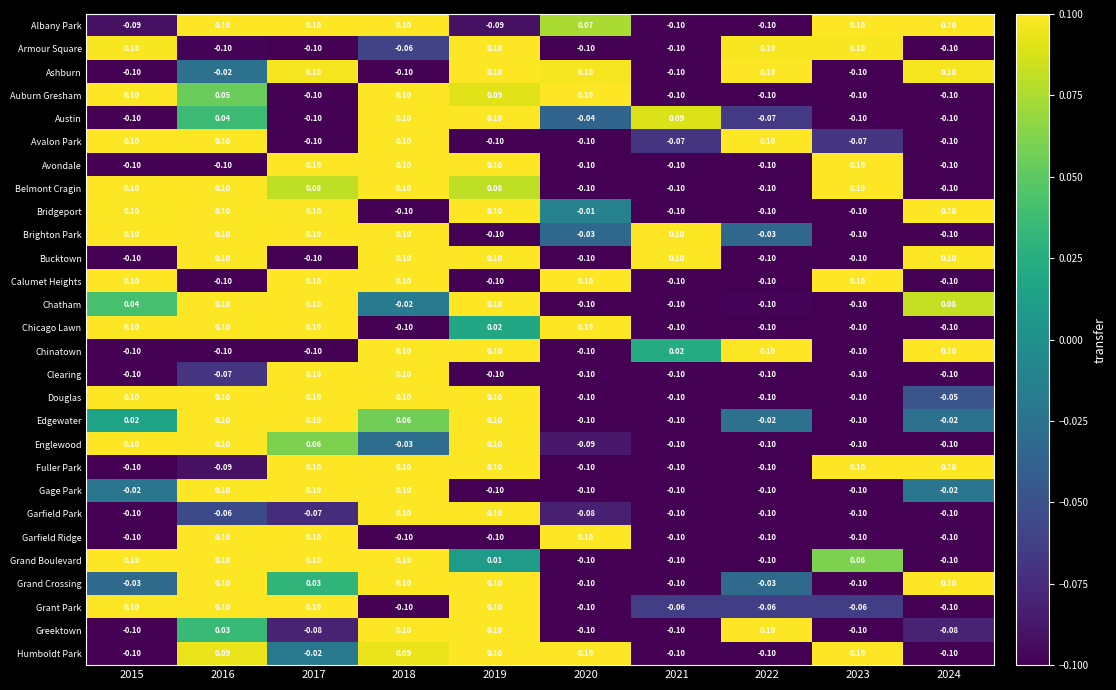

Is the value of Grand Crossing at 2022 greater than the value of Auburn Gresham at 2018?

No